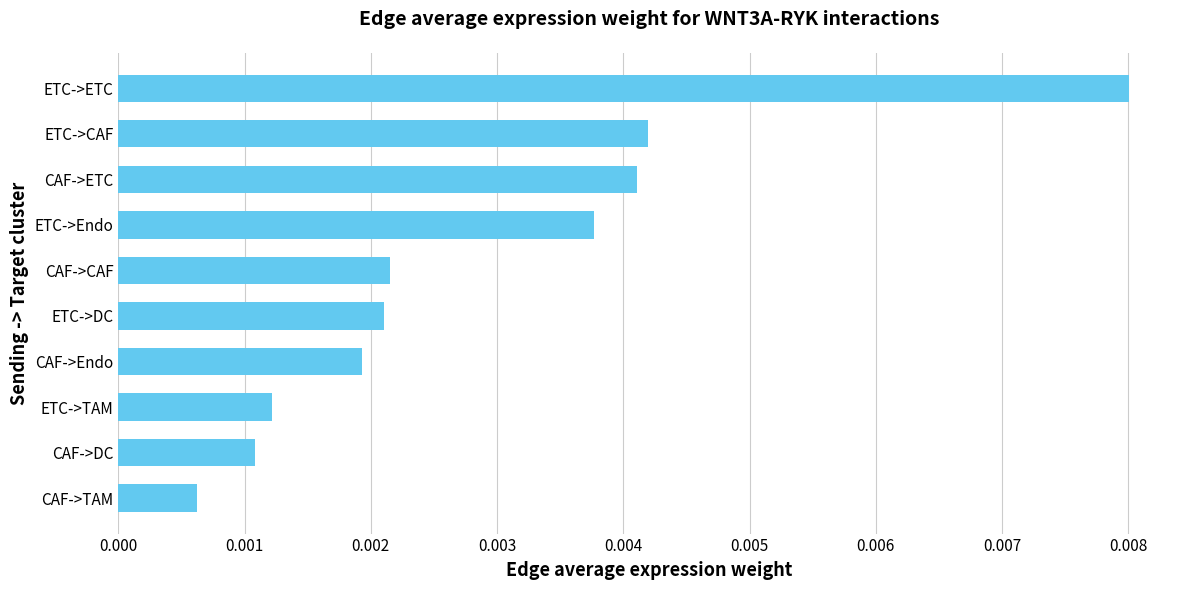

Where is the data nearest to the value 0?

CAF->TAM